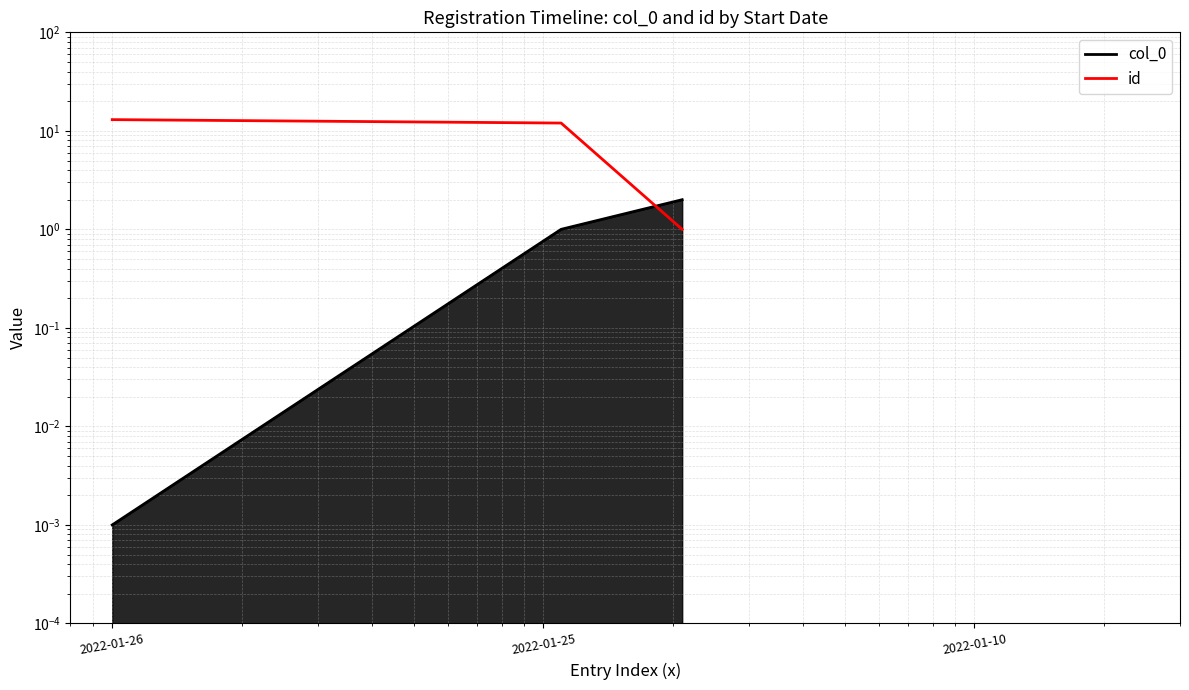

Rank the series at 2022-01-26 from lowest to highest value.

col_0, id